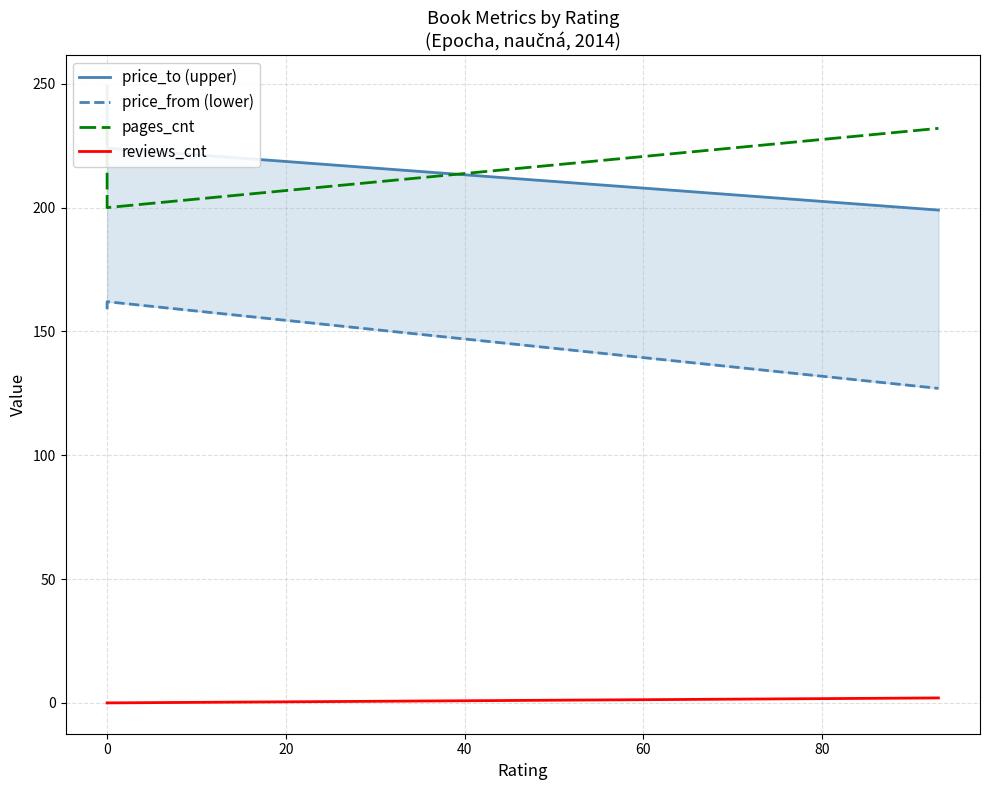

True or false: price_to (upper) has more than 1 interior local peaks.

False